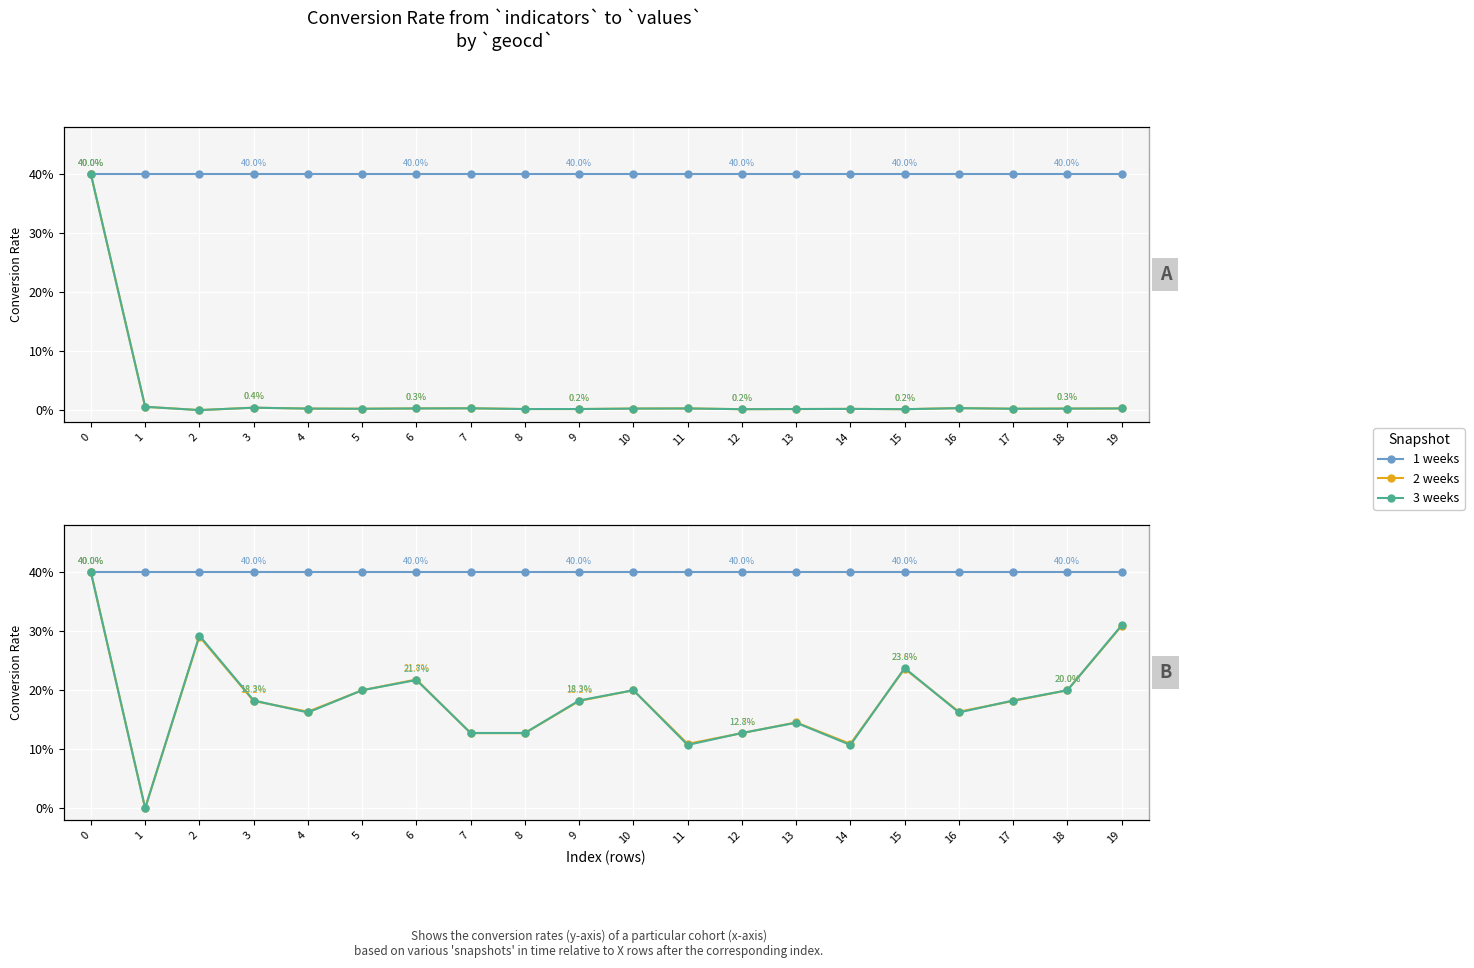

How many values in 2 weeks are above zero?

19